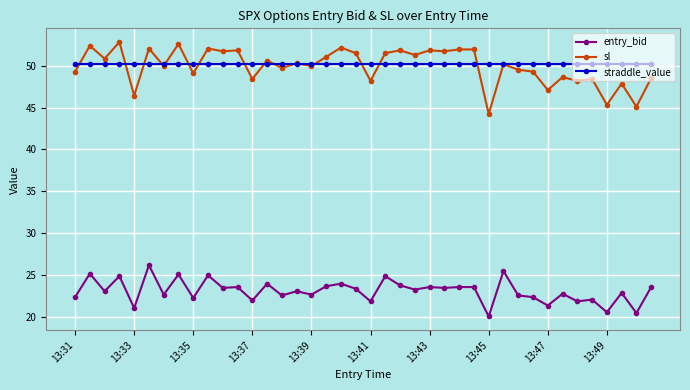

What is the value of the sl point at the 31st from the left?

49.5